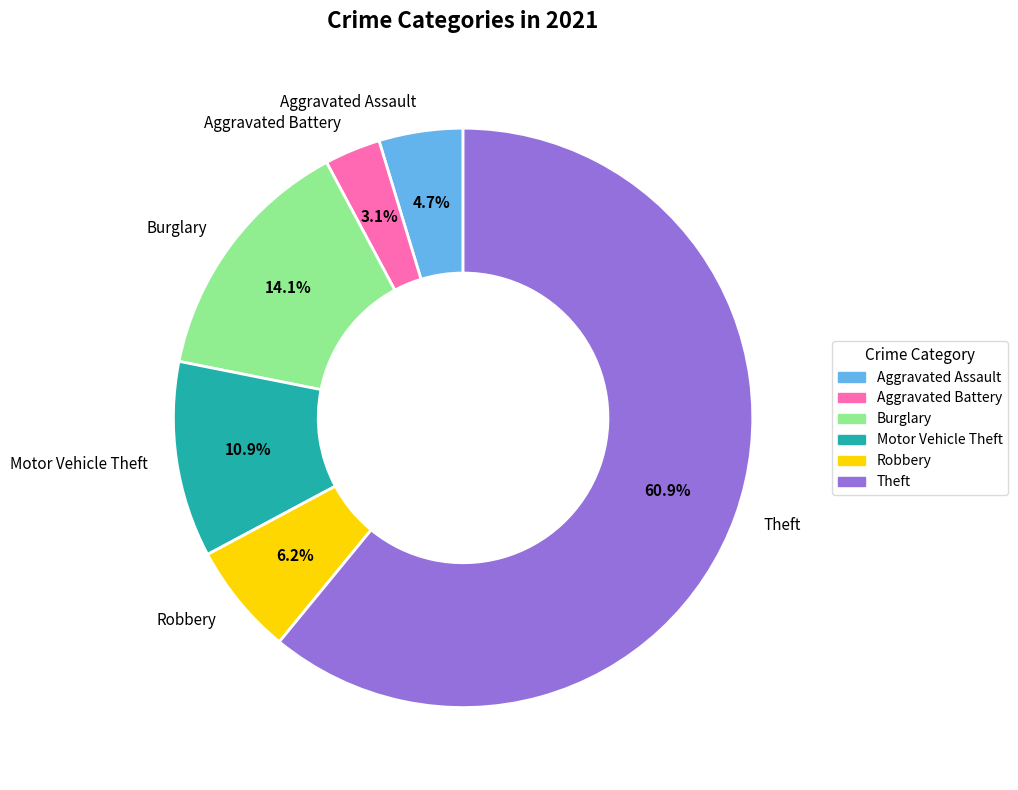

What is the ratio of the value at Motor Vehicle Theft to the value at Burglary?

0.8